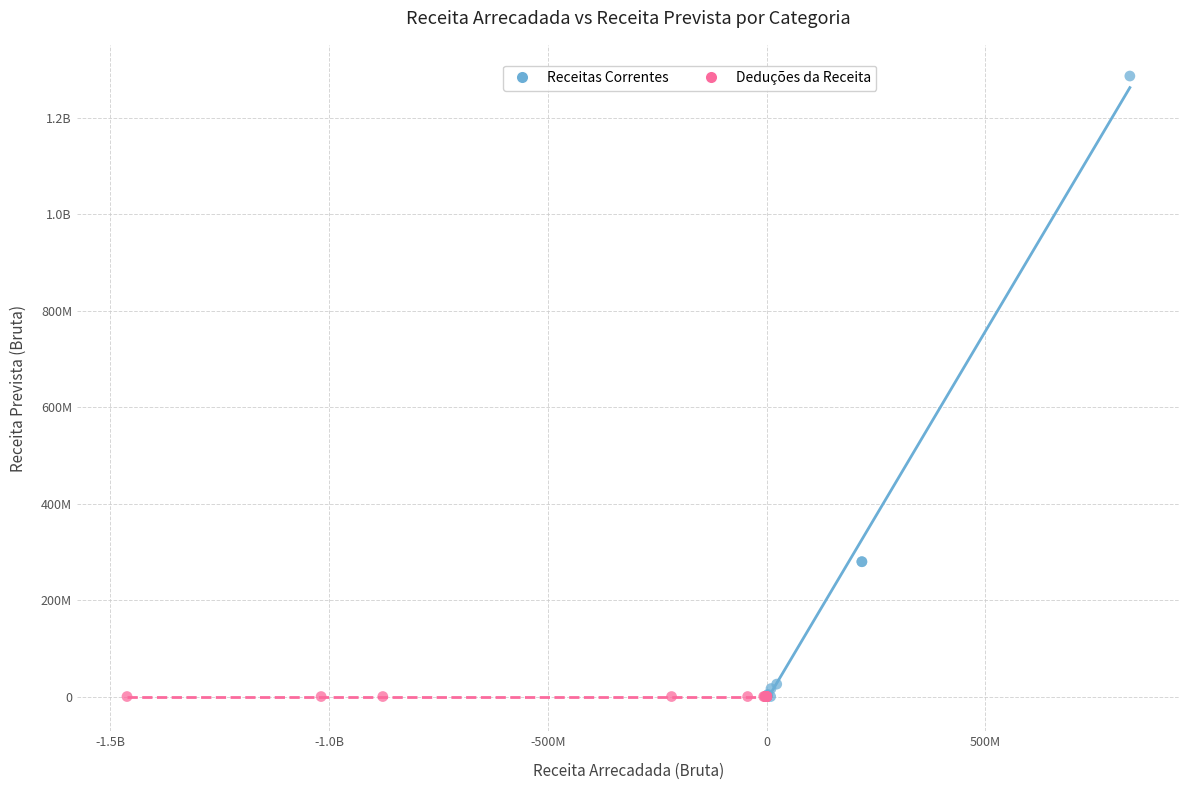

What are all the series names shown in the legend?

Receitas Correntes, Deduções da Receita